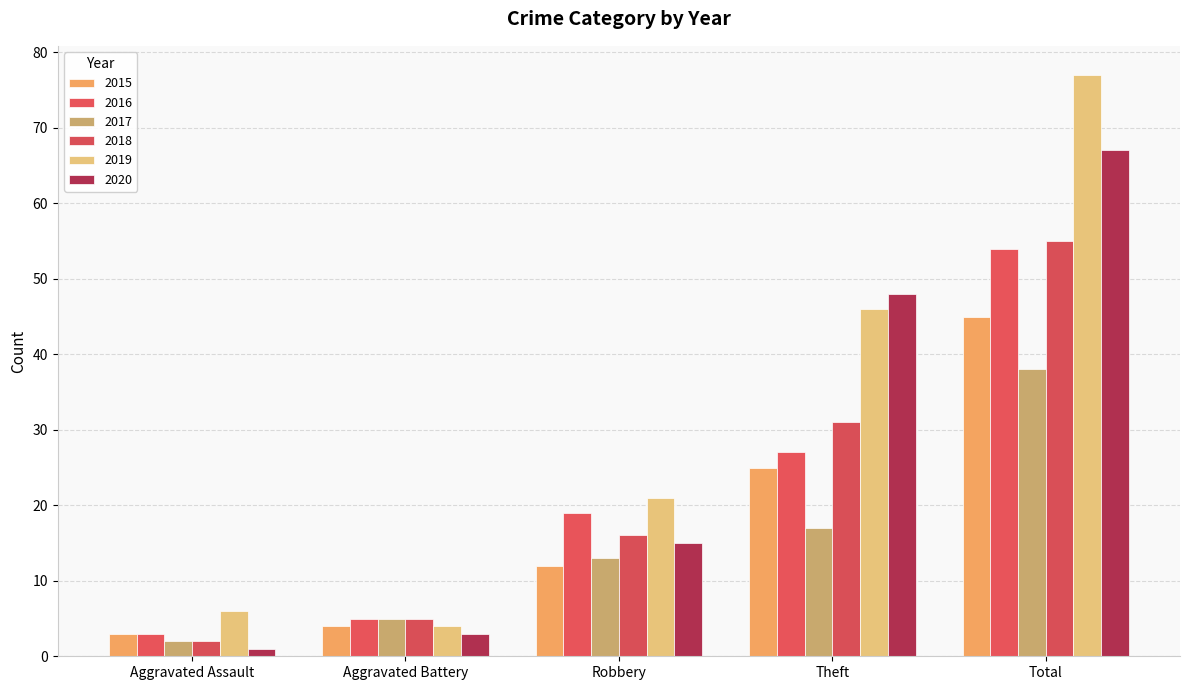

List the series in order of their peak value, highest first.

2019, 2020, 2018, 2016, 2015, 2017